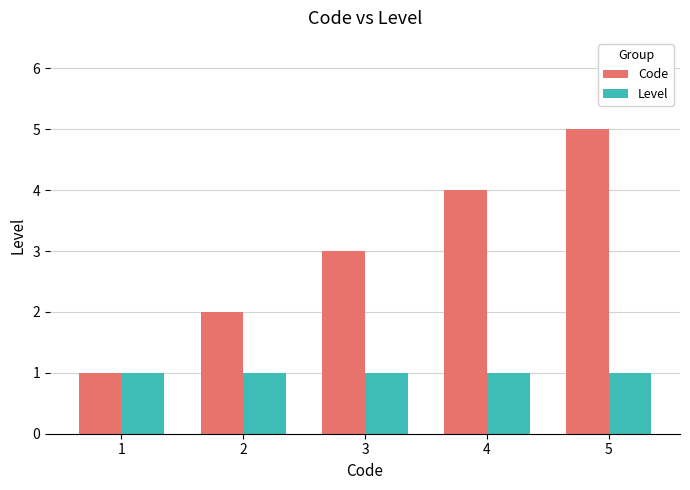

What is the value of the Level bar at the 5th from the left?

1